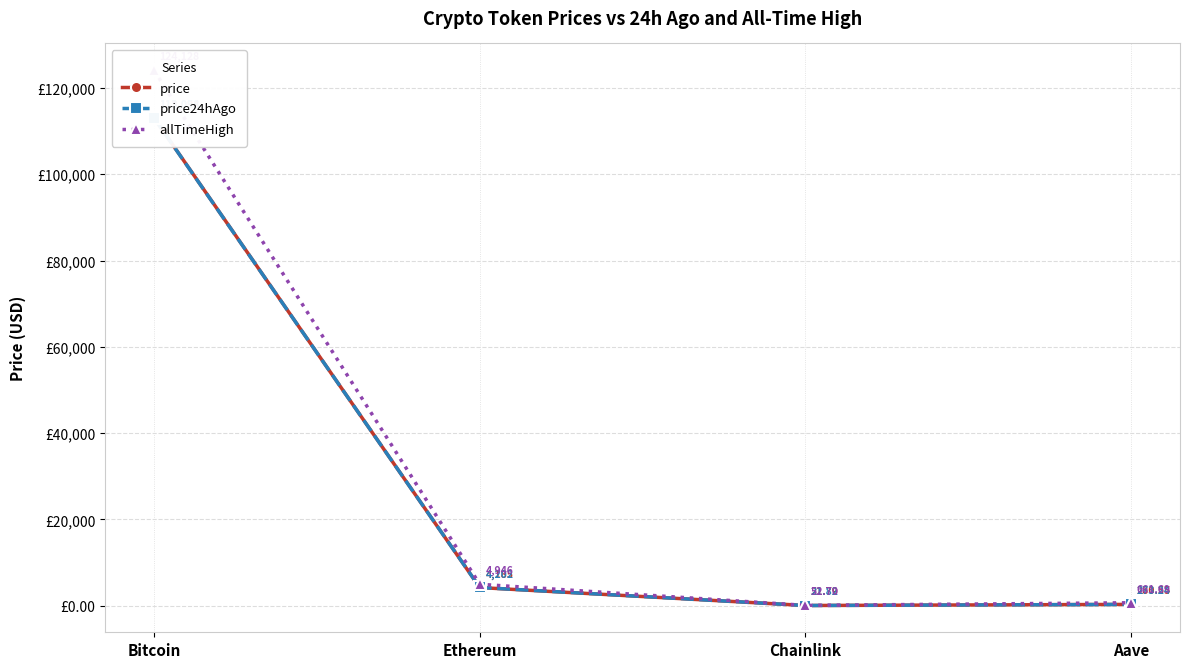

What is the value of the allTimeHigh point at the 4th from the left?

661.7